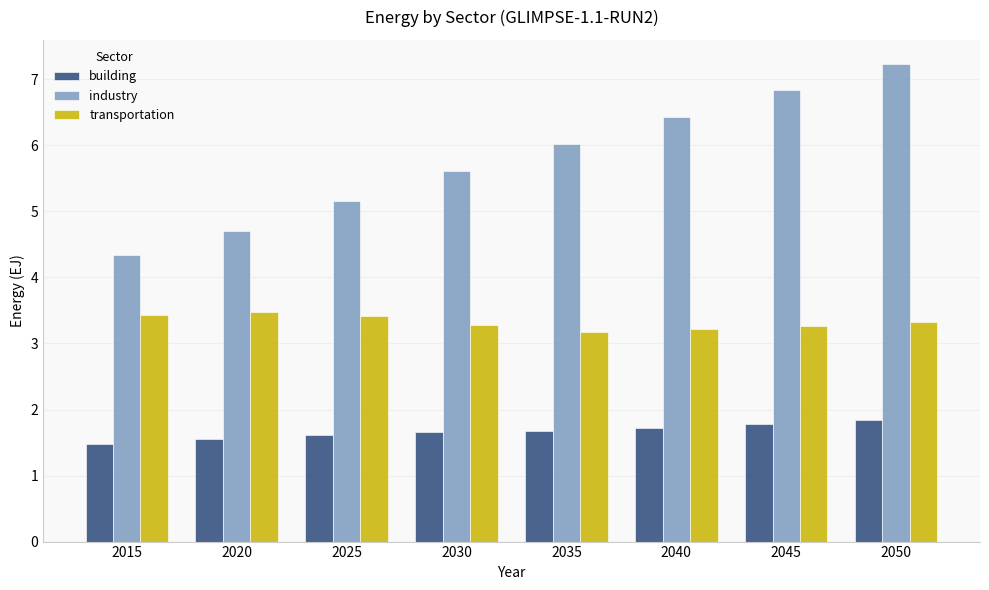

How many bars are there in each group?

3